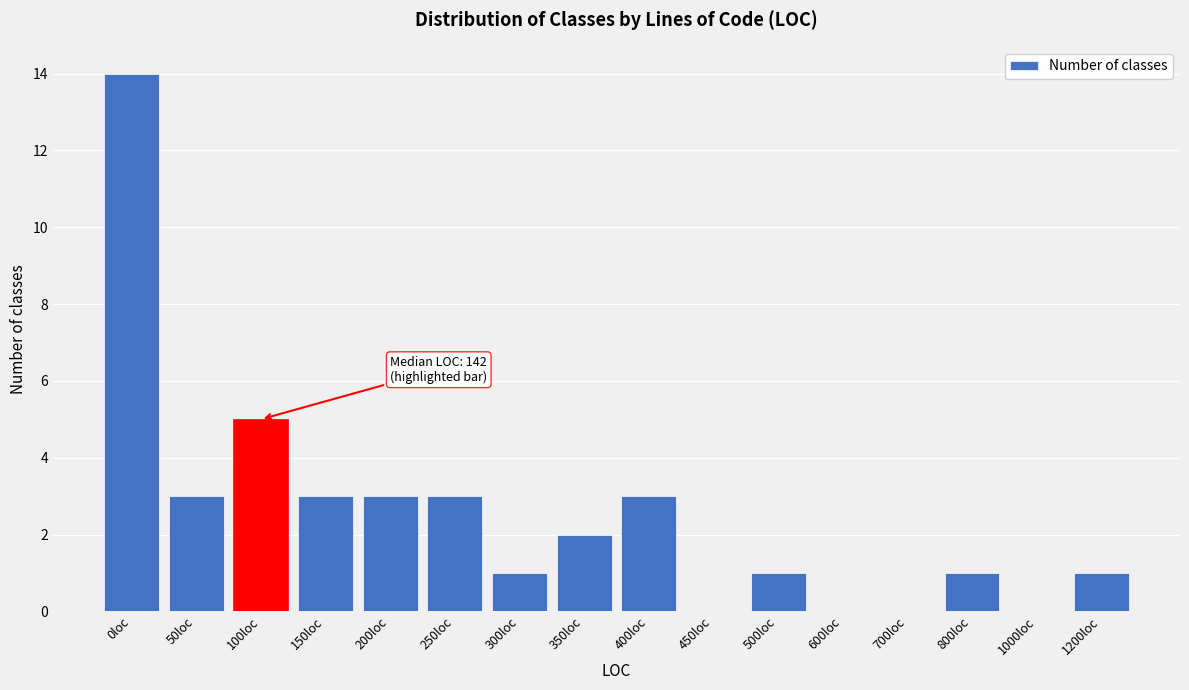

Reading right to left, extract all data points from this chart.

1200loc=1	1000loc=0	800loc=1	700loc=0	600loc=0	500loc=1	450loc=0	400loc=3	350loc=2	300loc=1	250loc=3	200loc=3	150loc=3	100loc=5	50loc=3	0loc=14